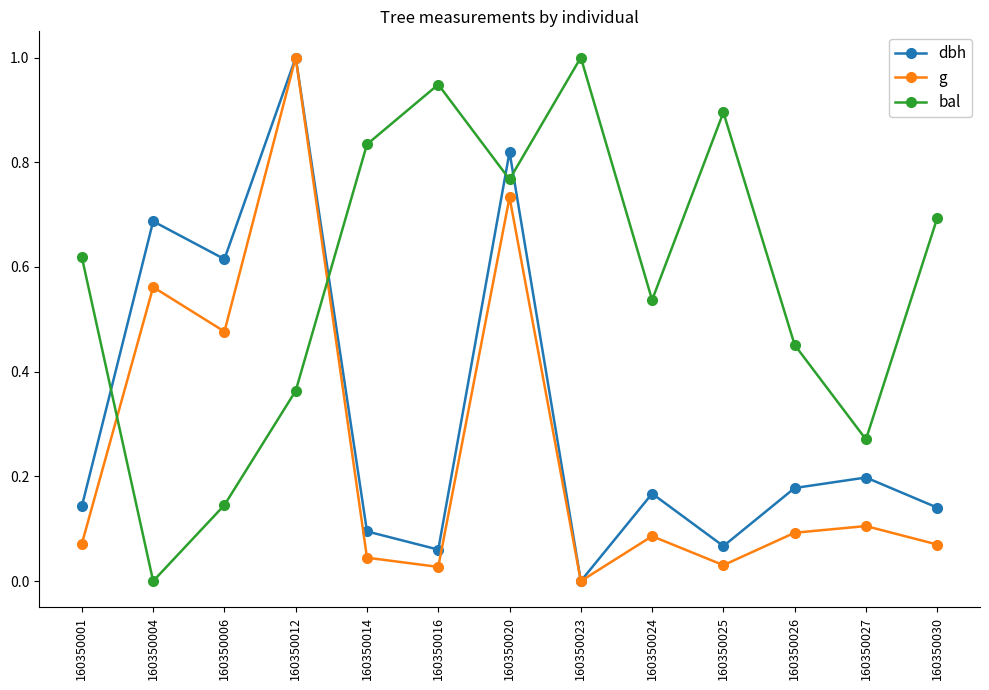

What is the sum of all g values?

3.3